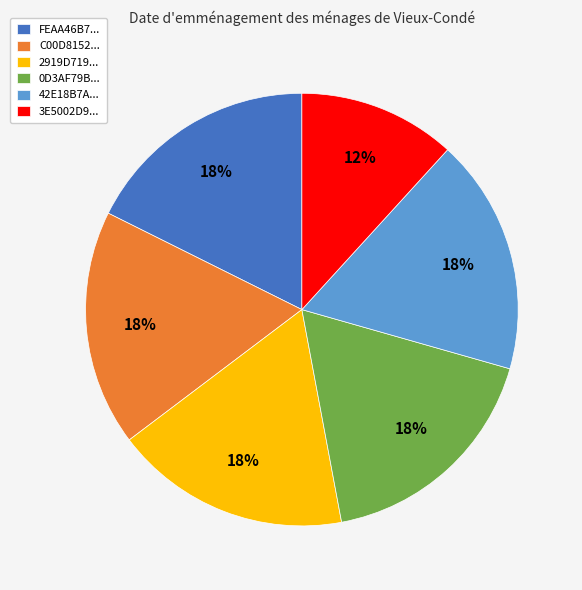

Is the sum of 0D3AF79B... and FEAA46B7... greater than half?

No